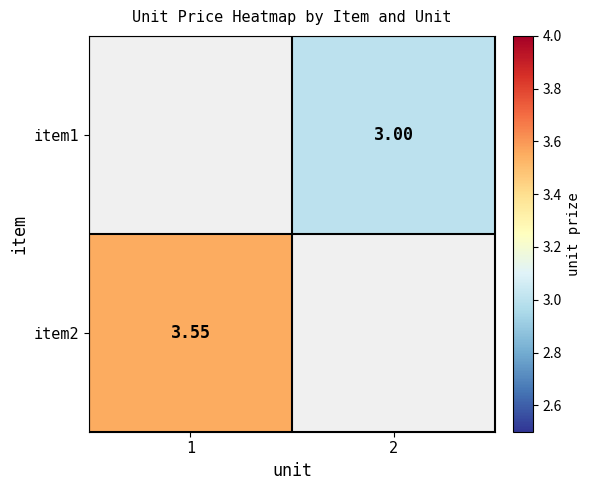

Which label corresponds to the smallest value in the chart?

2